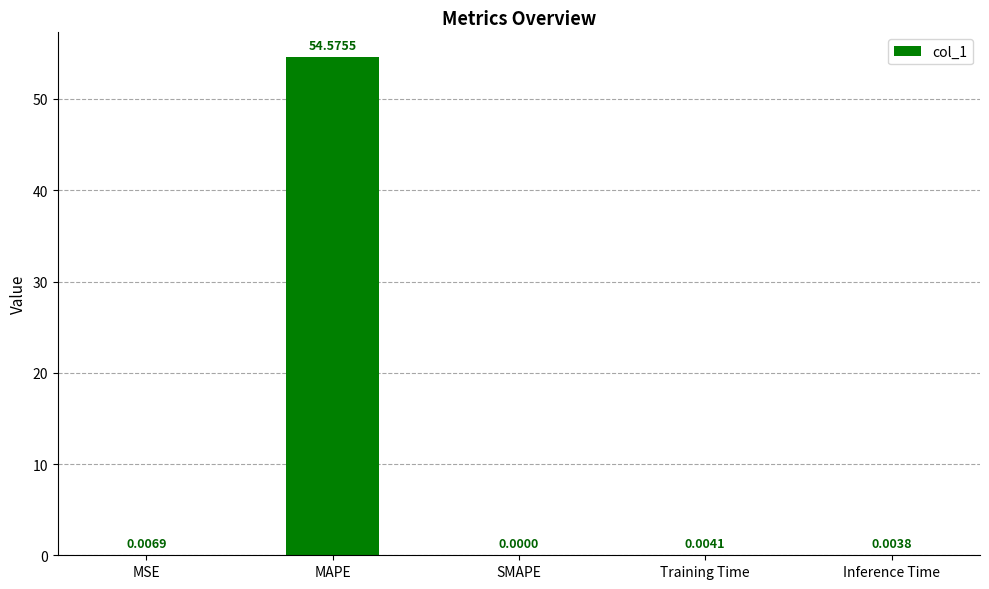

Which category has the highest value across all series?

MAPE